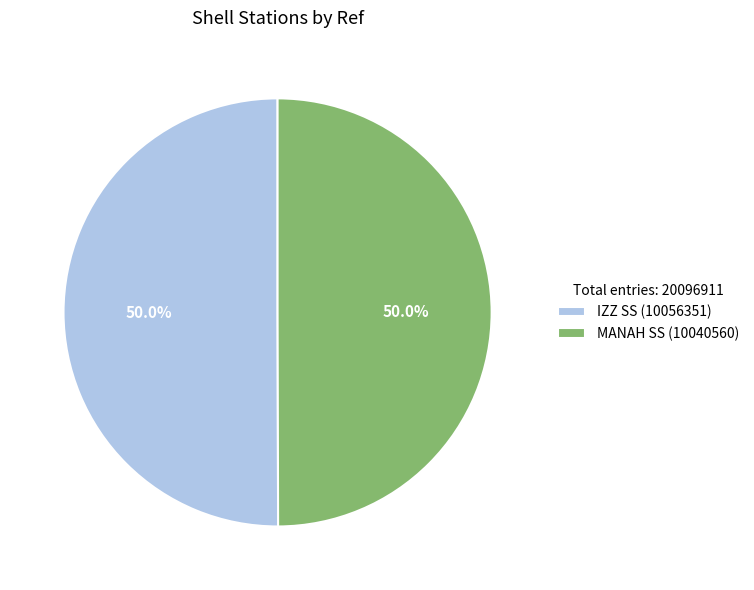

To the nearest percent, what is the average slice percentage?

50%